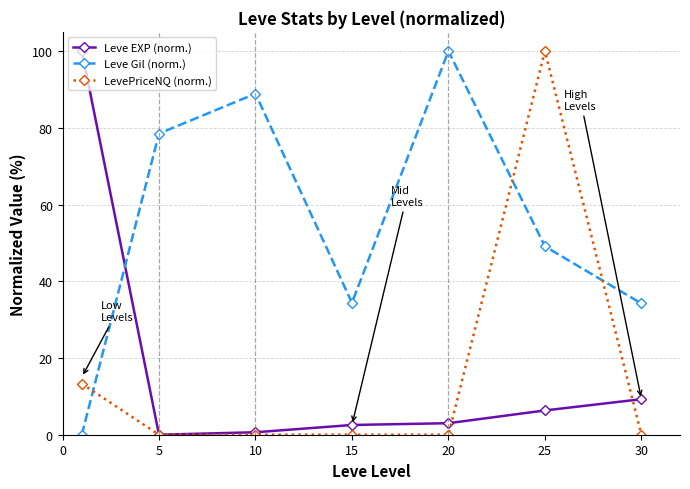

True or false: Leve Gil (norm.) has more than 1 interior local peaks.

True